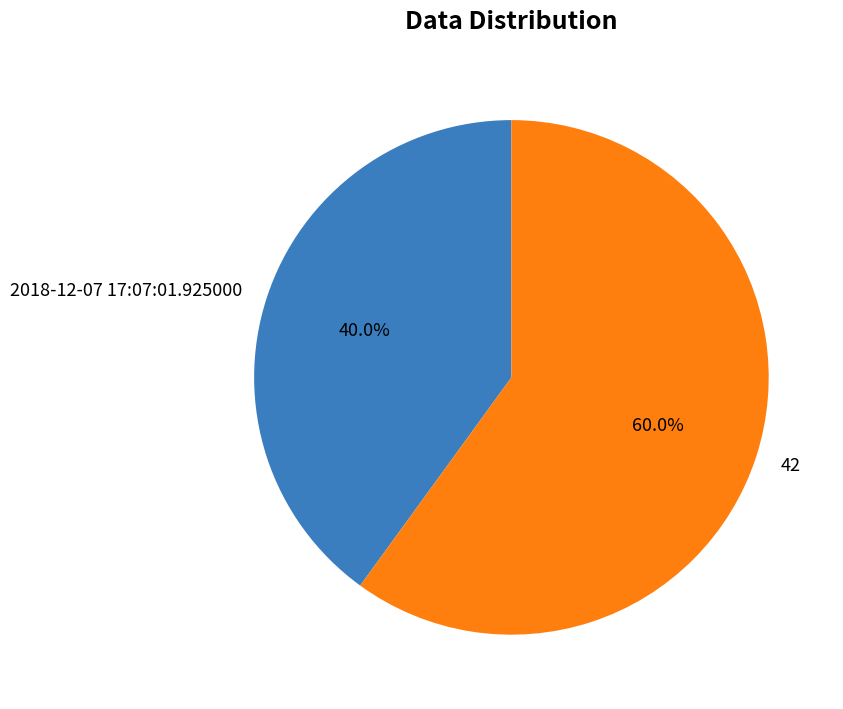

To the nearest percent, what is the difference between the largest and smallest slice percentages?

20%